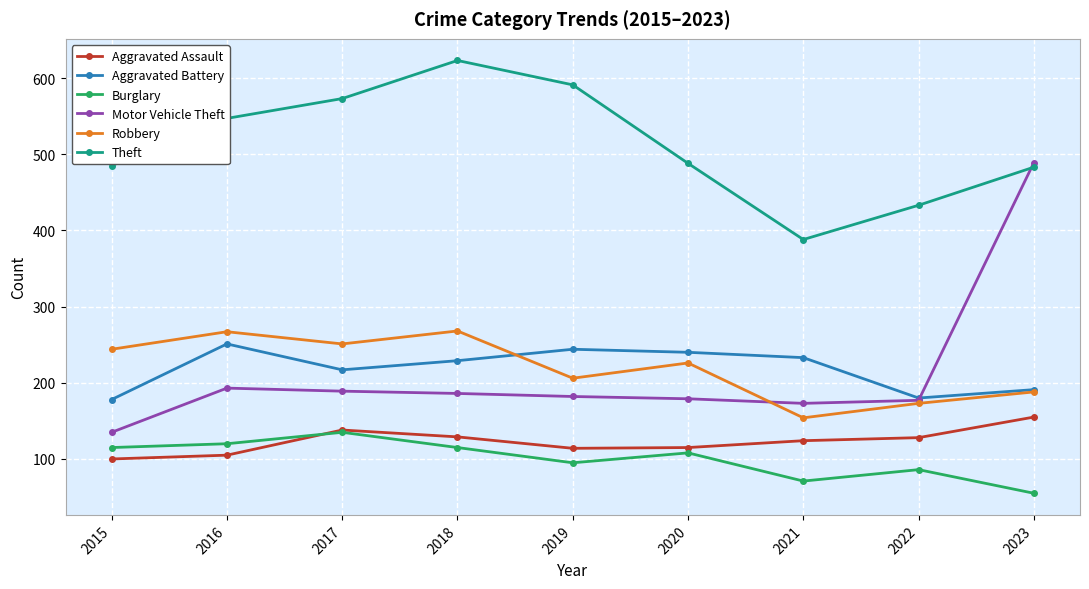

At which label does Aggravated Battery reach its peak?

2016